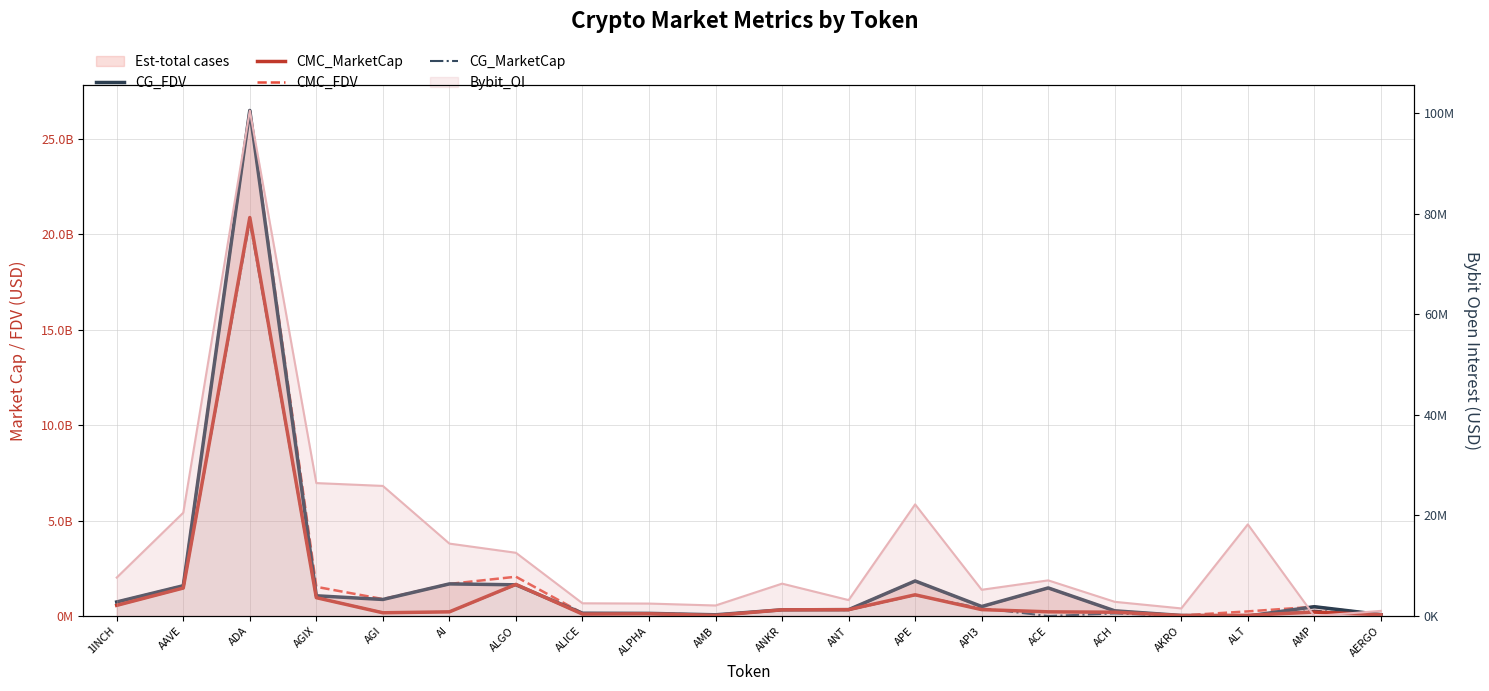

What is the total value across all series at AMP?

1453896156.3